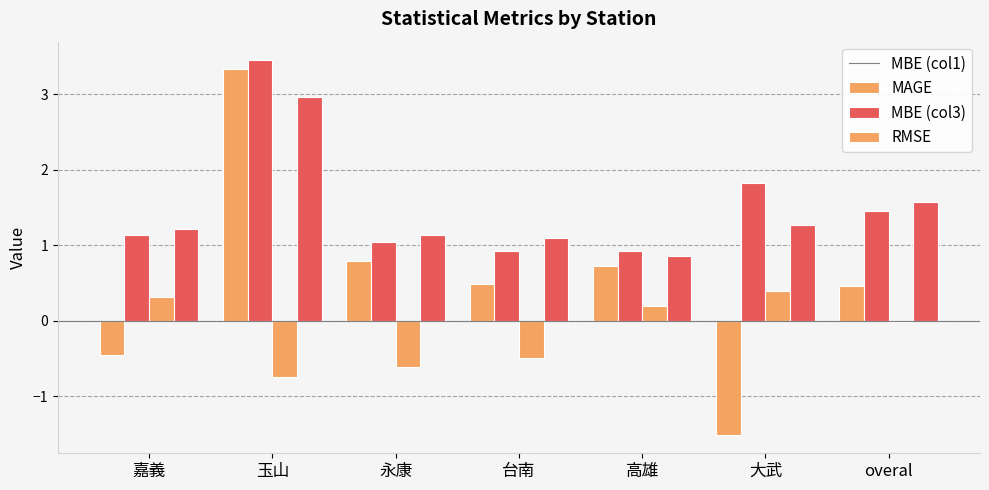

The value of MAGE at 永康 is 1.6. True or false?

False